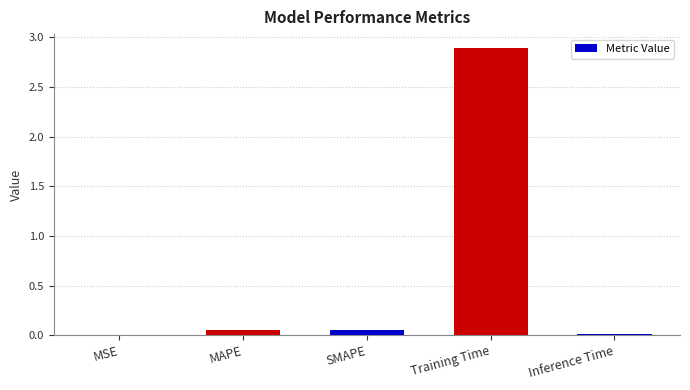

Between Training Time and SMAPE, which is larger?

Training Time